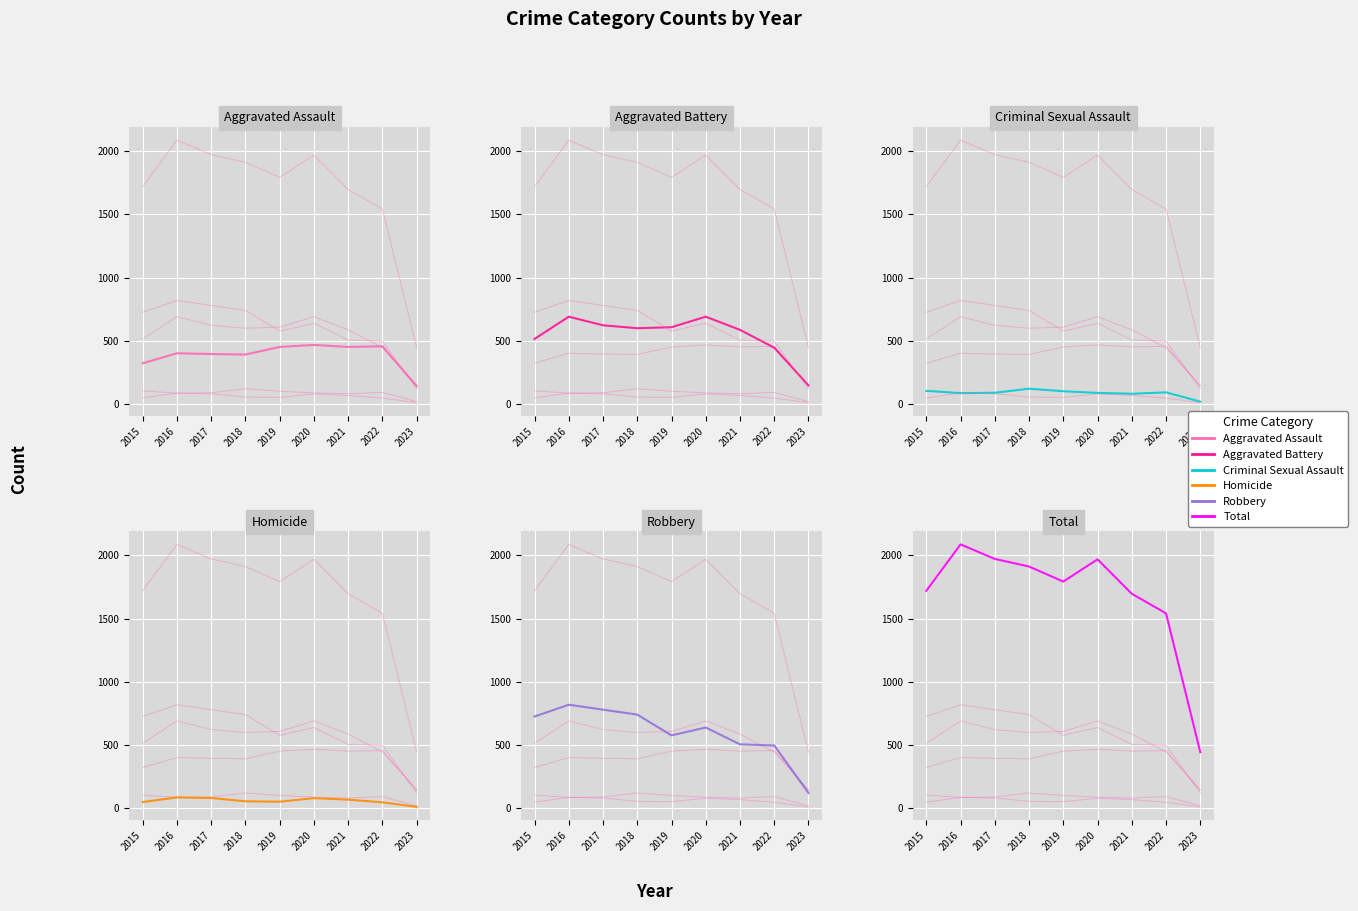

After their last crossing, which series has the higher values: Aggravated Battery or Aggravated Assault?

Aggravated Battery